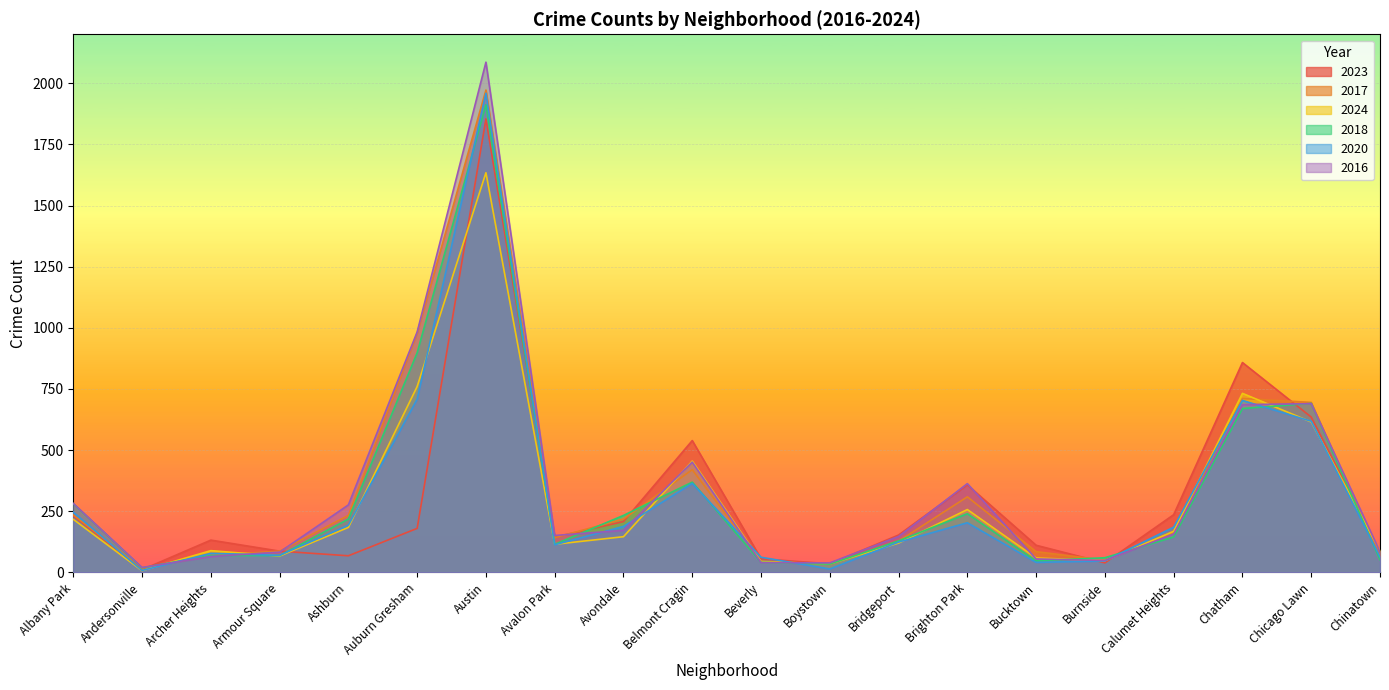

Rank the categories by 2016 value from lowest to highest.

Andersonville, Boystown, Beverly, Burnside, Bucktown, Archer Heights, Armour Square, Chinatown, Bridgeport, Avalon Park, Calumet Heights, Avondale, Ashburn, Albany Park, Brighton Park, Belmont Cragin, Chatham, Chicago Lawn, Auburn Gresham, Austin